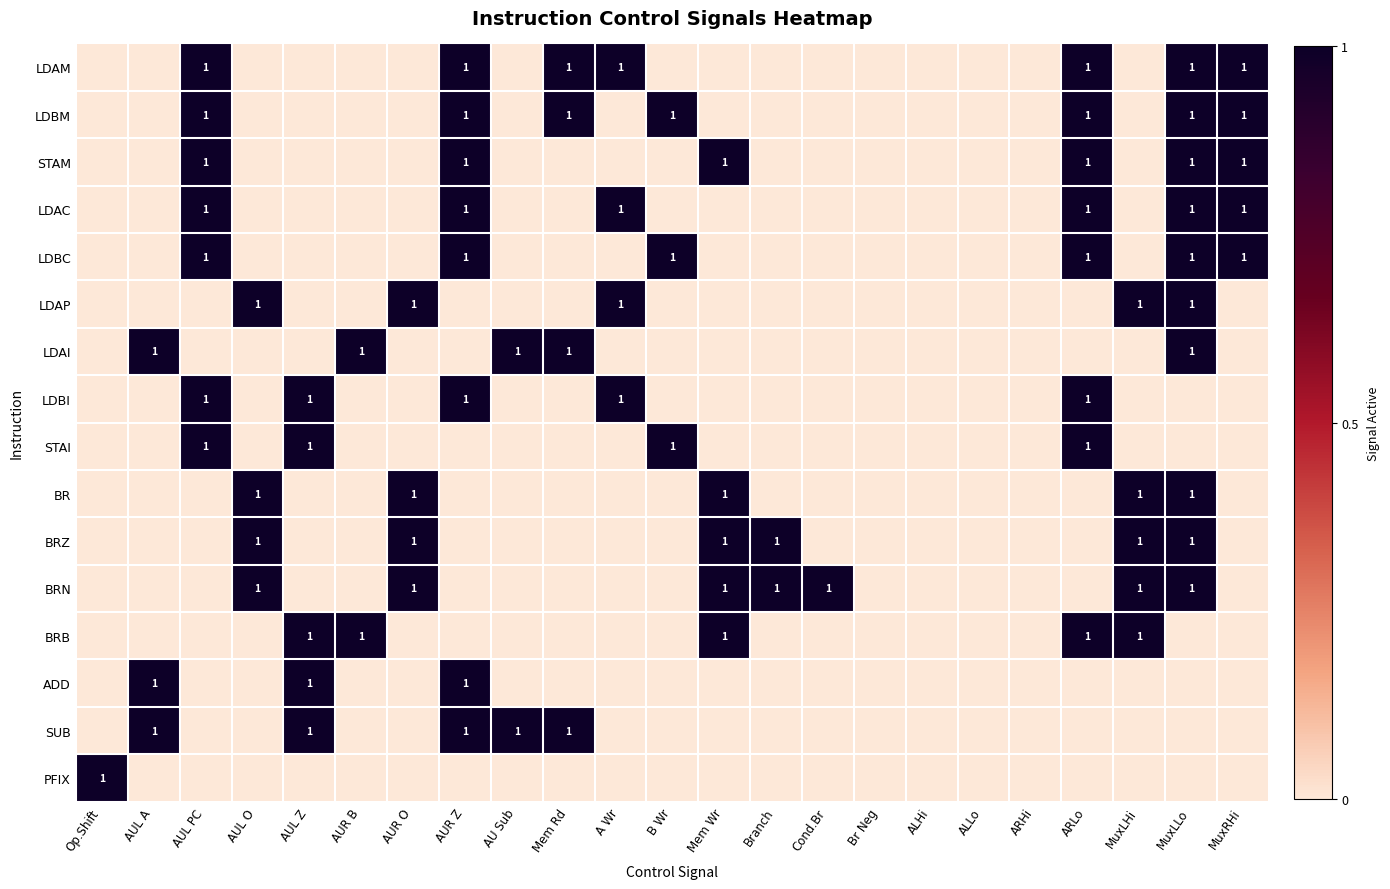

At how many categories does at least one series exceed 0?

19